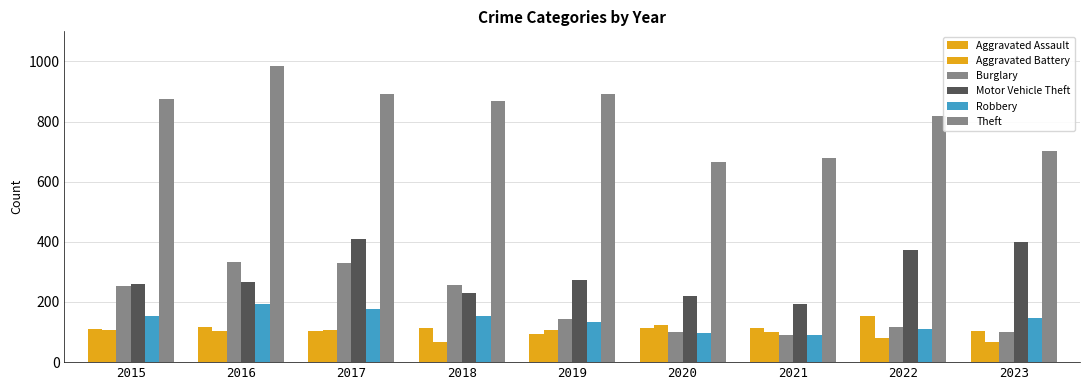

The Theft series shows 200 at 2021. True or false?

False